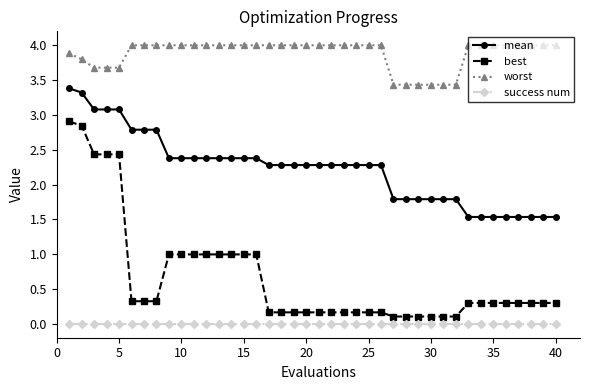

Count the number of data series in this chart.

4